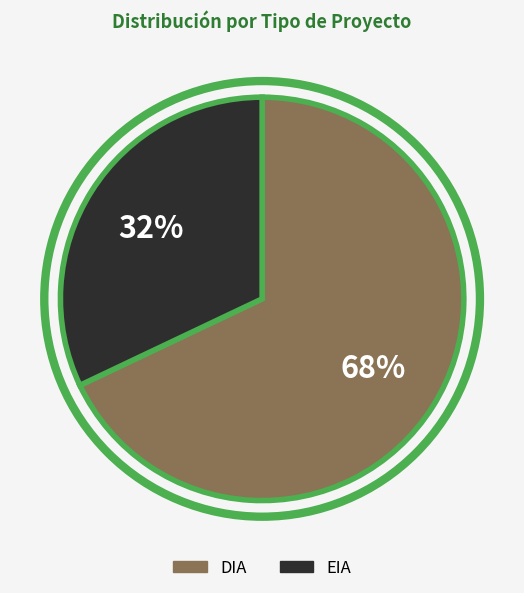

How many slices are in this pie chart?

2